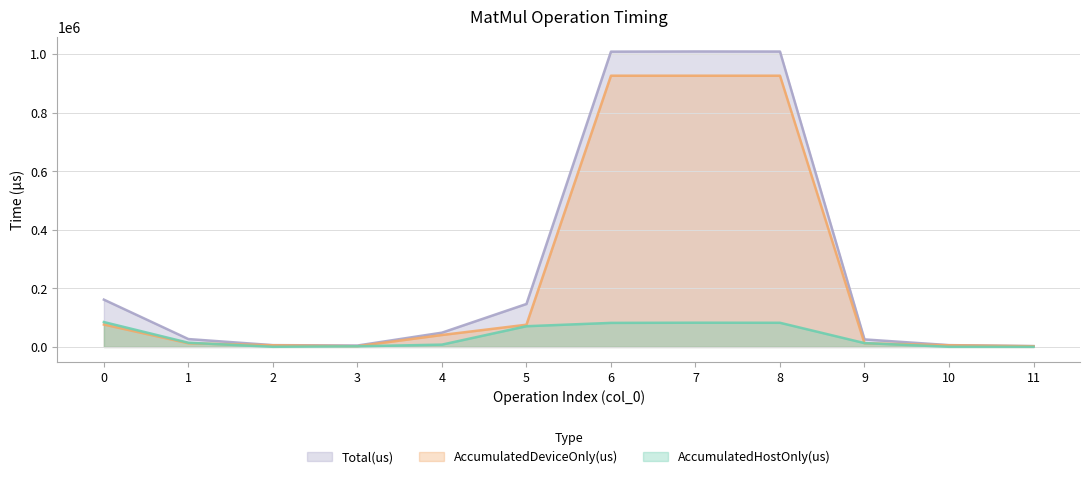

True or false: AccumulatedHostOnly(us) and Total(us) cross at least once.

False